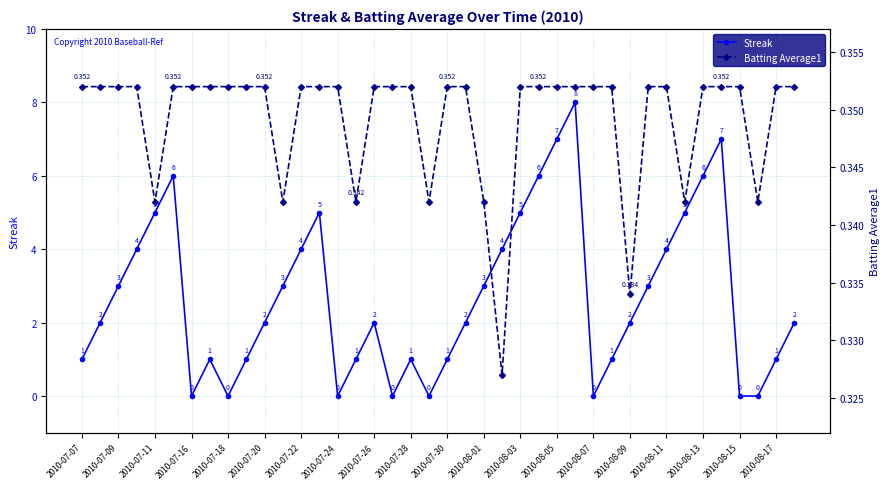

At which label does Streak reach its peak?

27